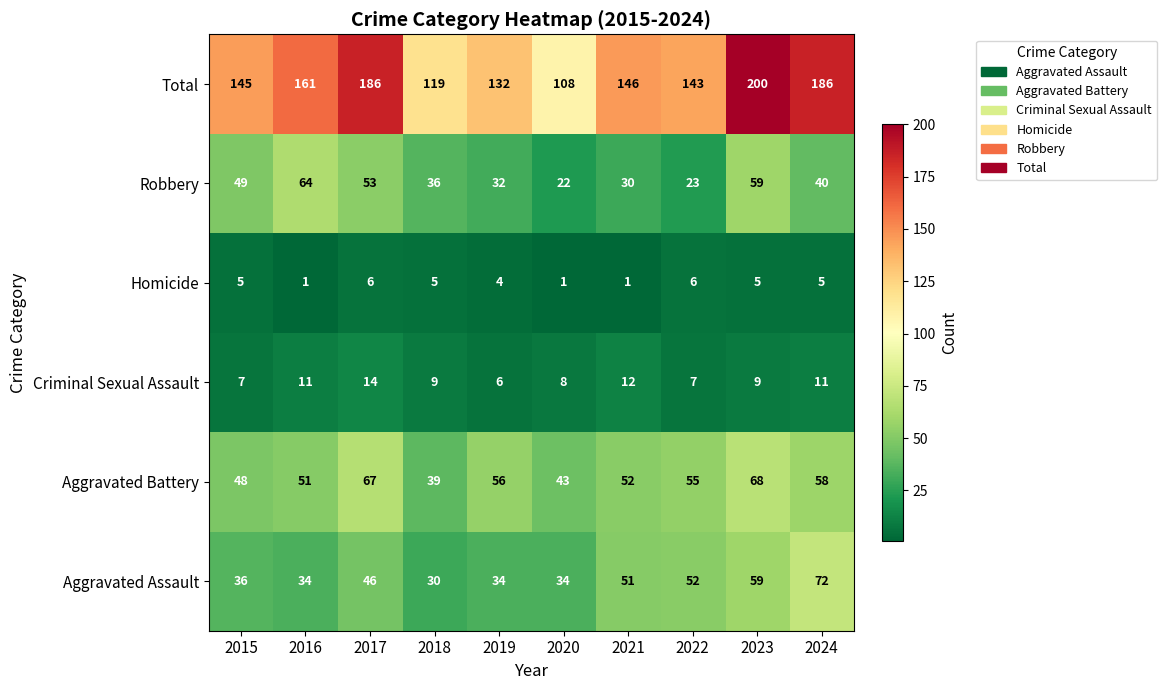

At which category does the chart reach its peak across all series?

2023